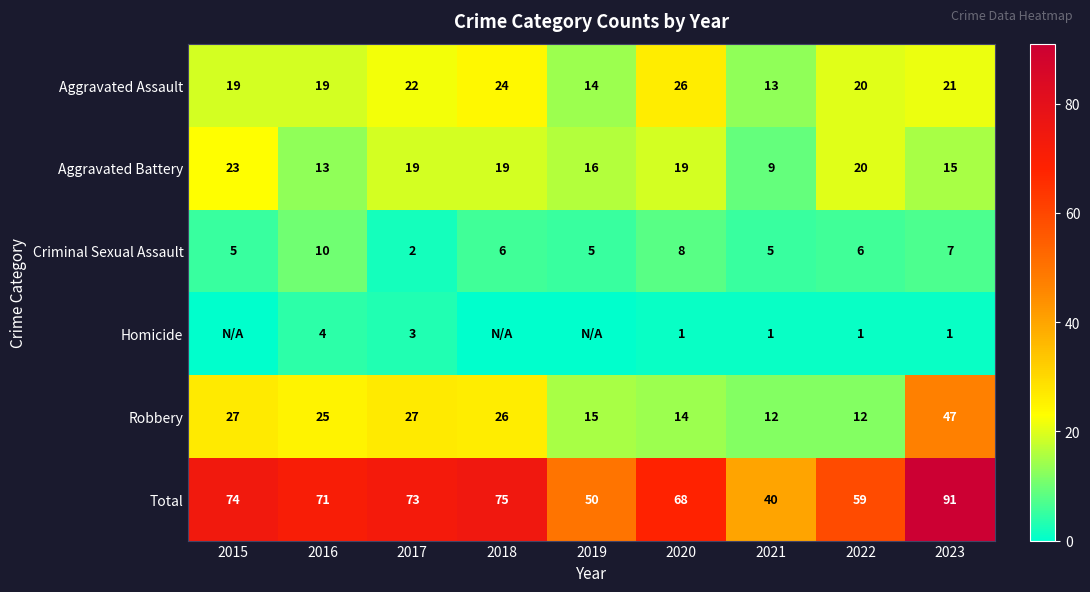

True or false: Robbery has a value of 12 at 2021.

True